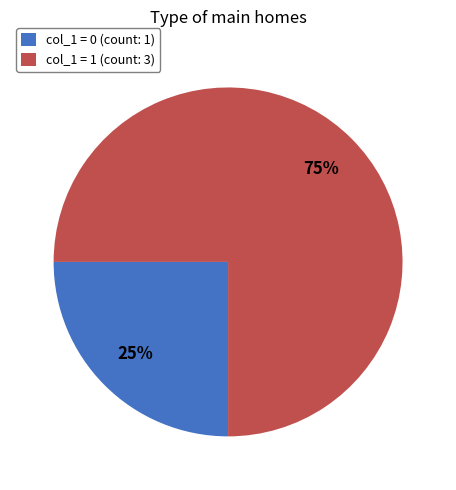

Count the number of slices in the pie.

2